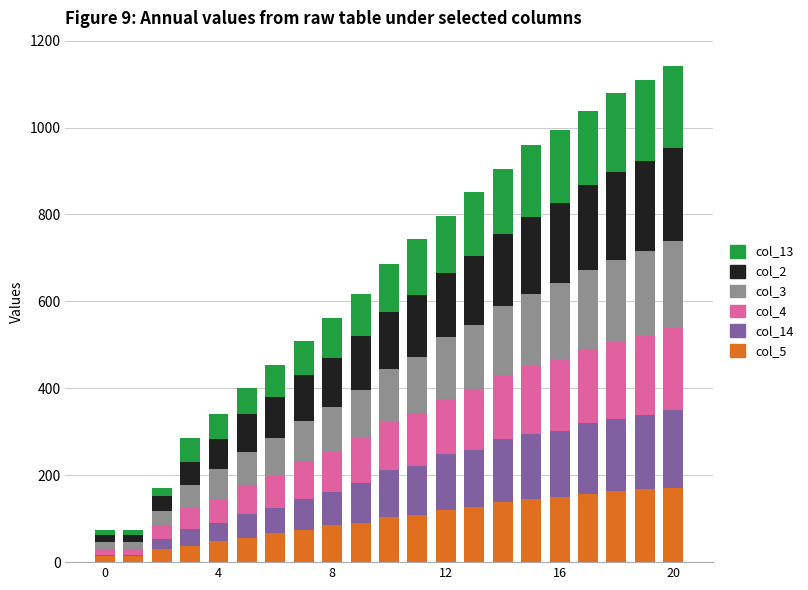

How many data points does each series have?

21